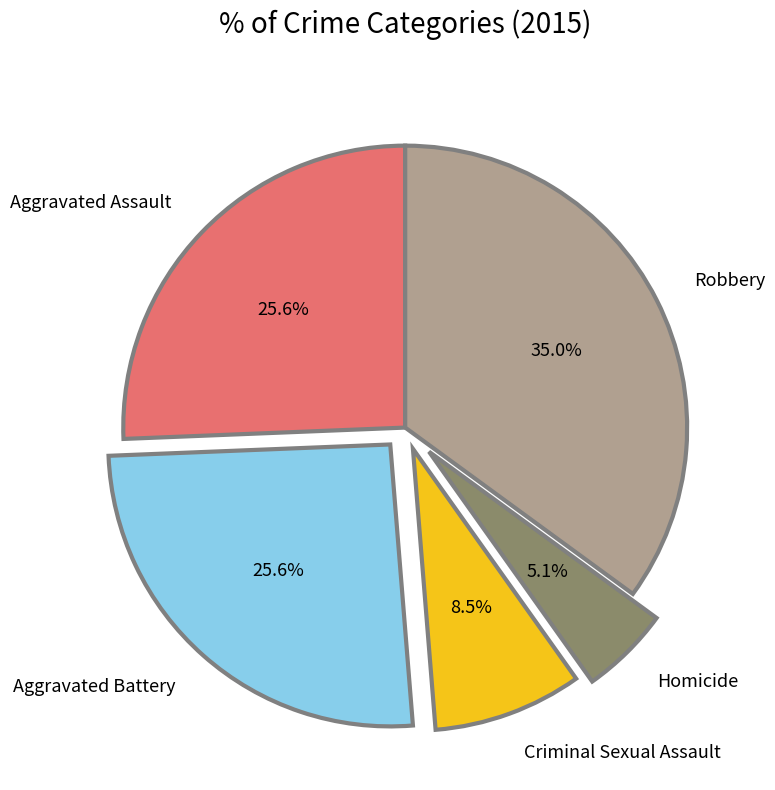

Does any single category account for the majority?

No